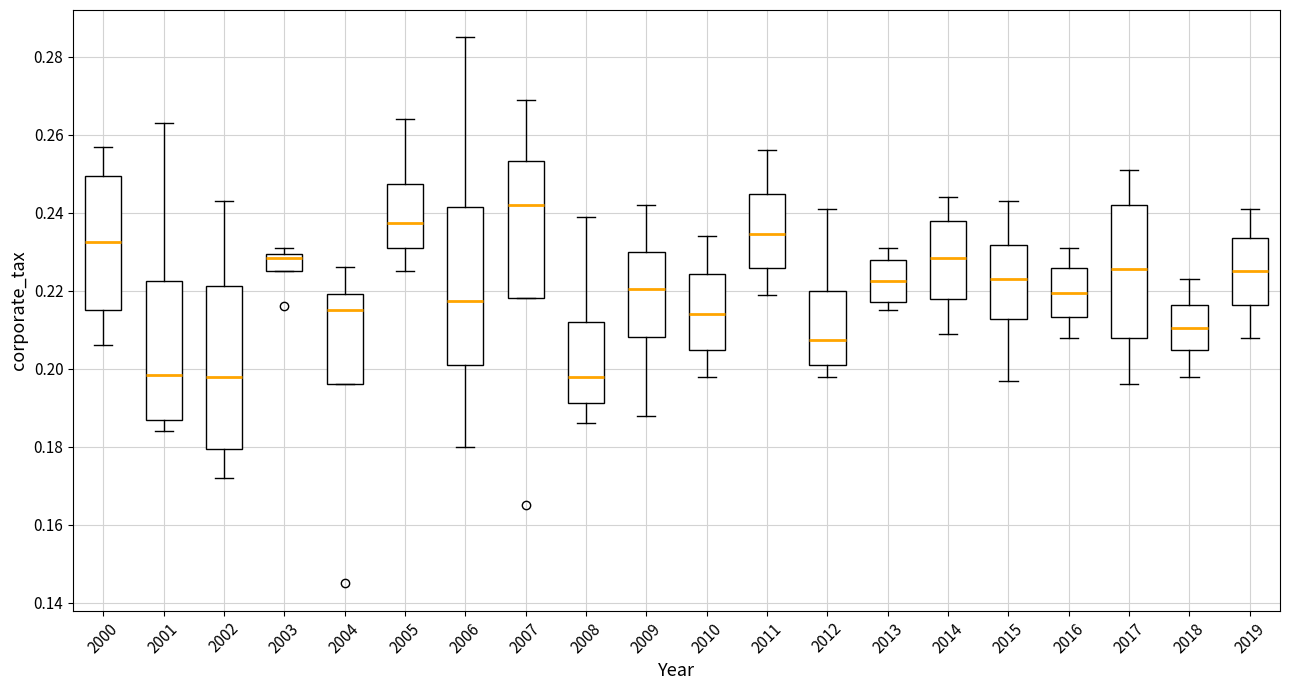

Where is the upper edge of the box at x = 2014 on the y-axis? The values are not printed on the chart, so give them approximately, as read against the axis.

0.238